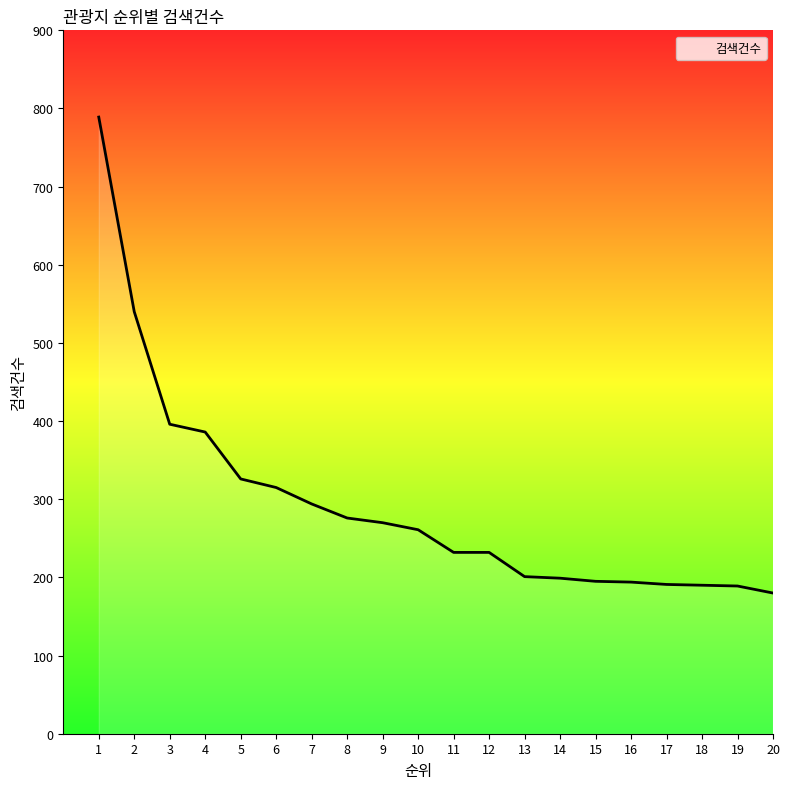

How many categories are shown in the chart?

20